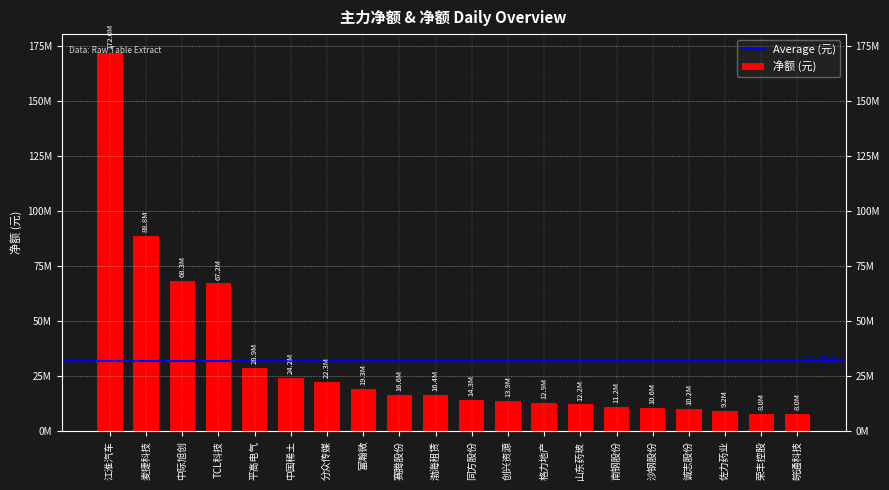

Does the chart contain stacked bars?

No